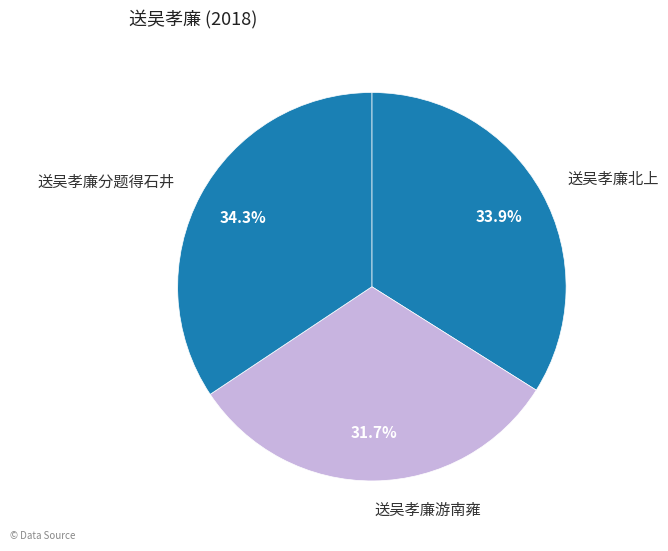

Which slice is the smallest?

送吴孝廉游南雍